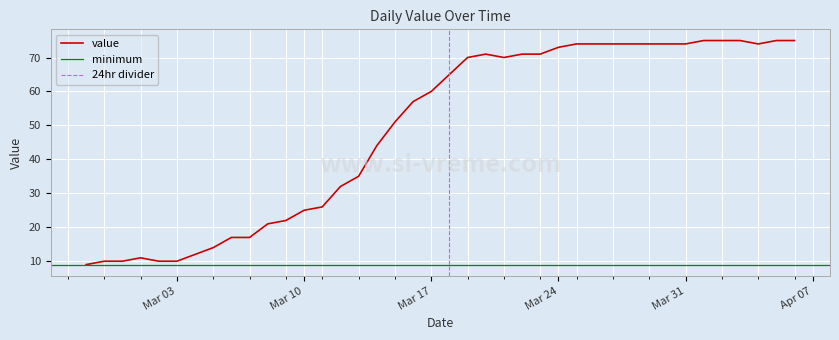

What is the maximum value for value?

75